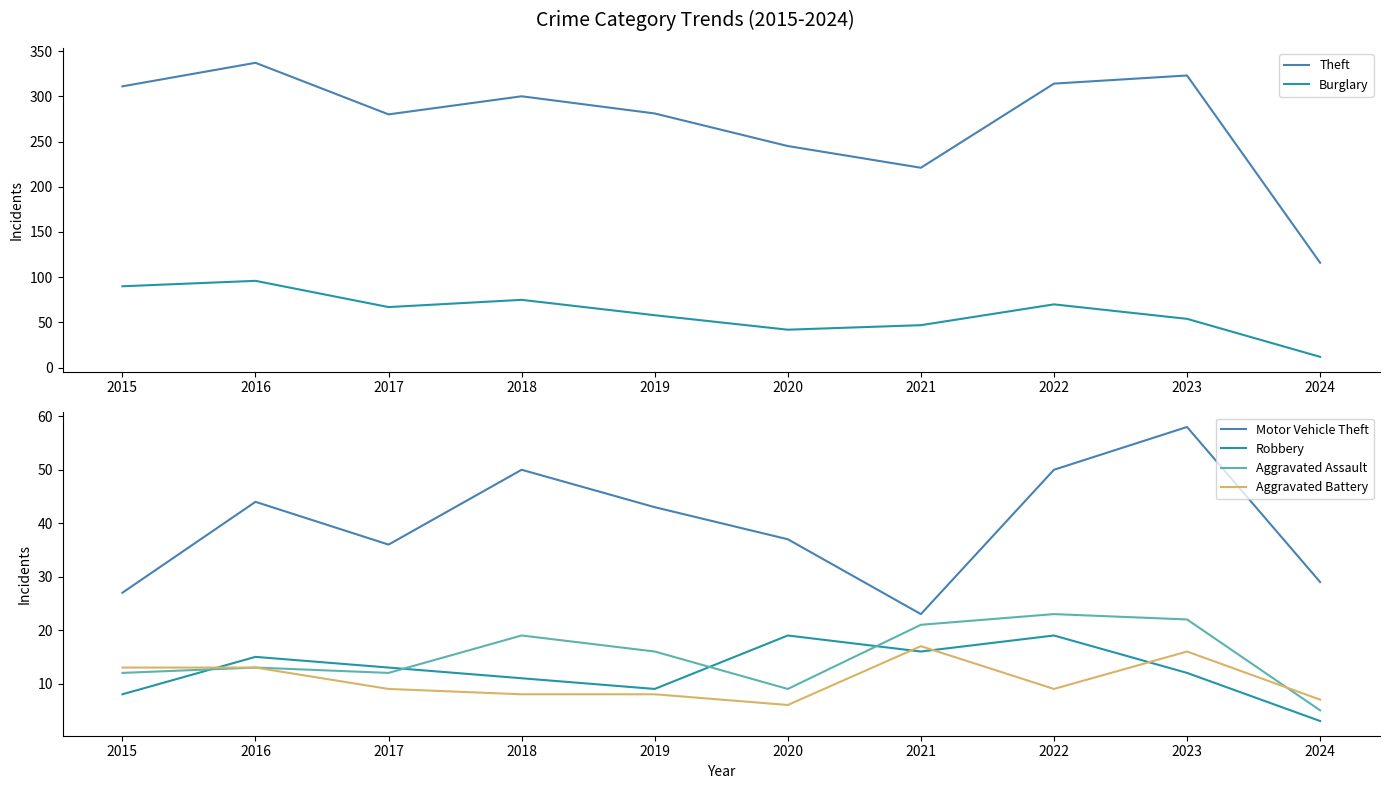

True or false: Robbery and Theft cross at least once.

False